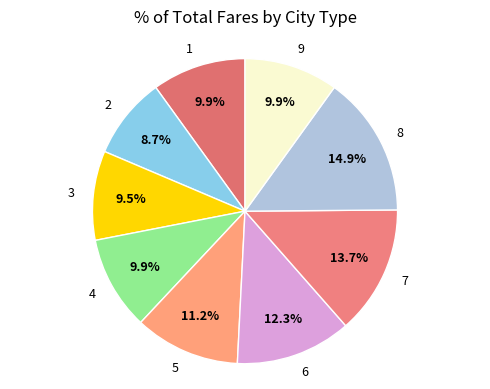

Does 2 represent more than half of the total?

No